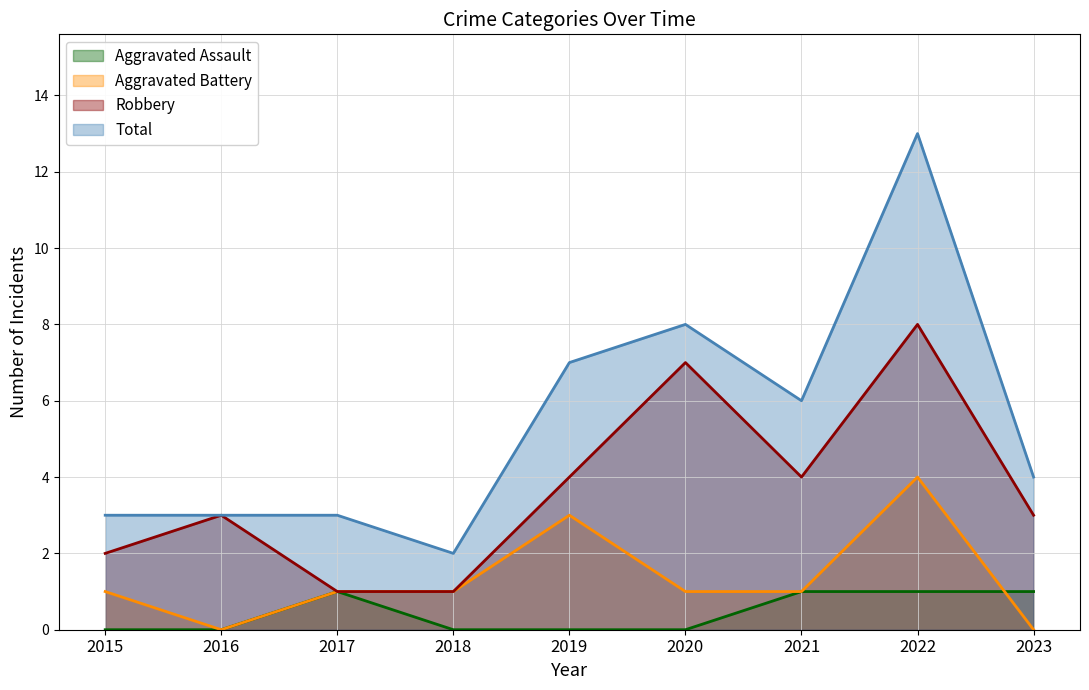

How many interior local valleys does the Total series have?

2